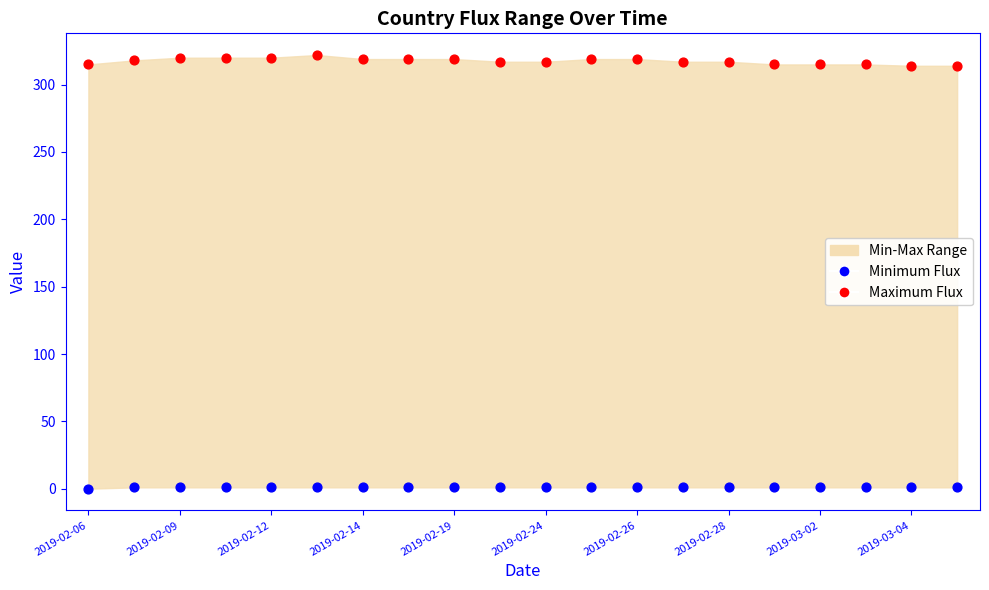

Which series reaches the minimum Y coordinate?

Minimum Flux